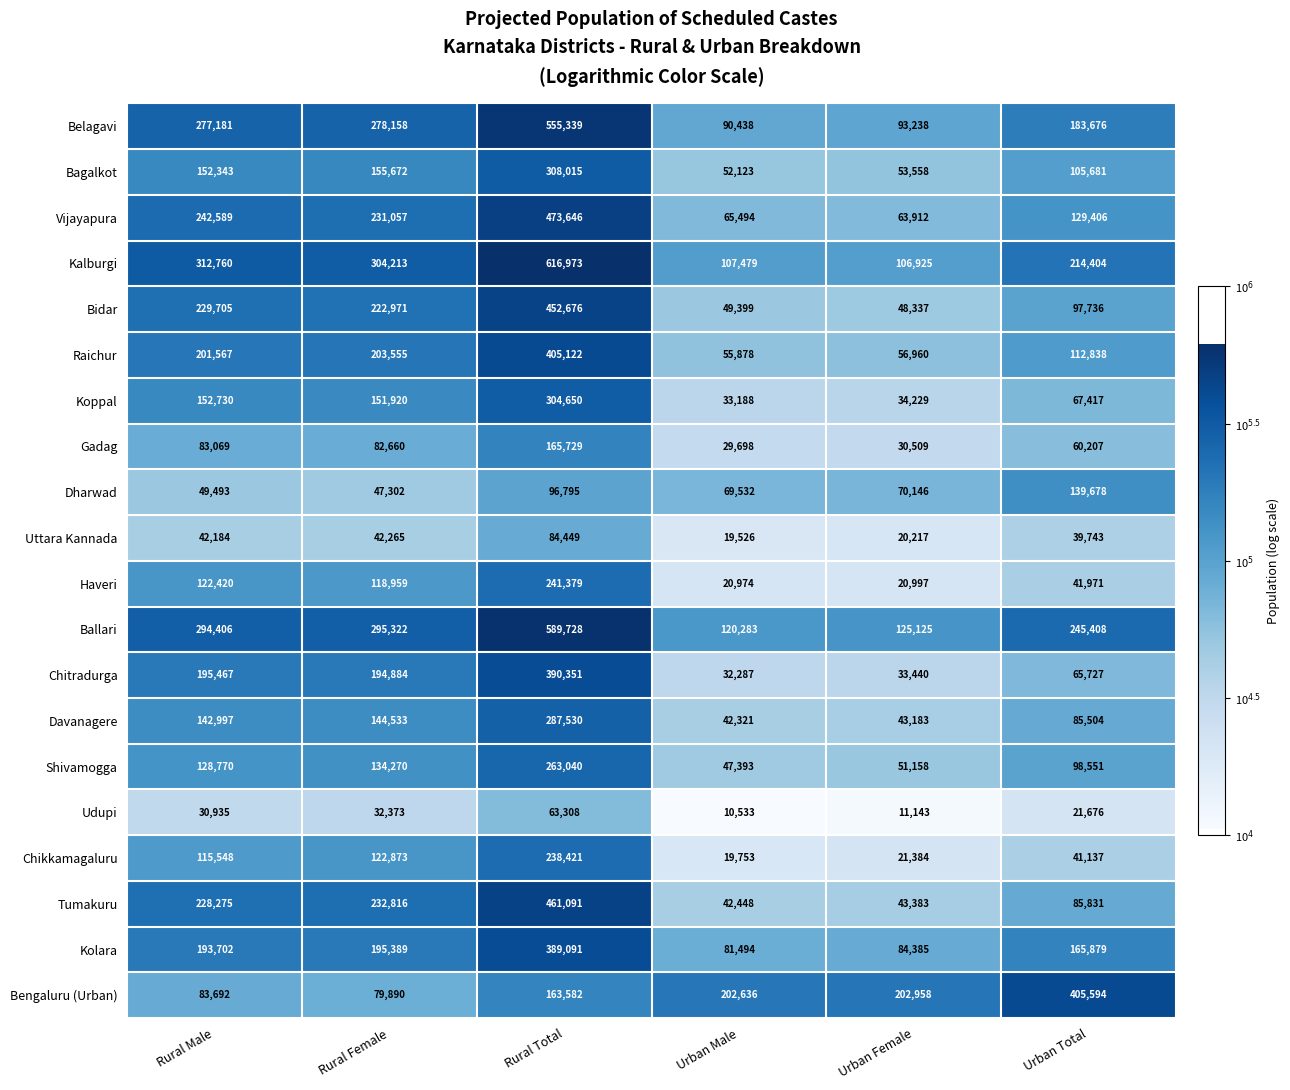

What is the difference between the maximum and minimum values in the Belagavi series?

464901